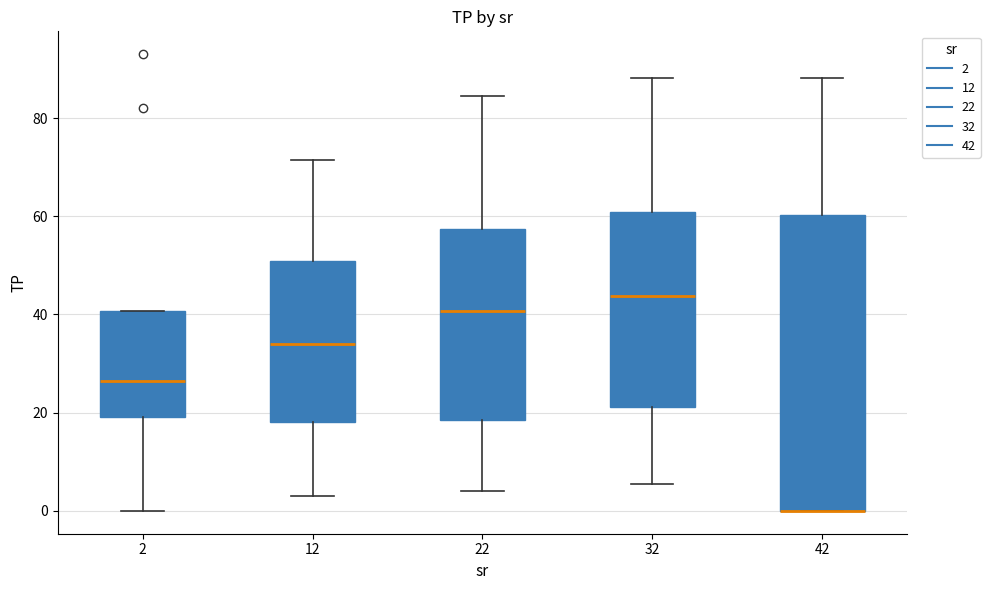

Reading left to right, transcribe this box plot: for each box, give where its median line is, the range the box spans, and where its two whiskers end, as read against the y-axis. The values are not printed on the chart, so give them approximately, as read against the axis.

2: median 26, box 20 to 40, whiskers 0 to 40
12: median 34, box 18 to 50, whiskers 4 to 72
22: median 40, box 18 to 58, whiskers 4 to 84
32: median 44, box 22 to 60, whiskers 6 to 88
42: median 0 (drawn on the box's lower edge), box 0 to 60, whiskers 0 to 88